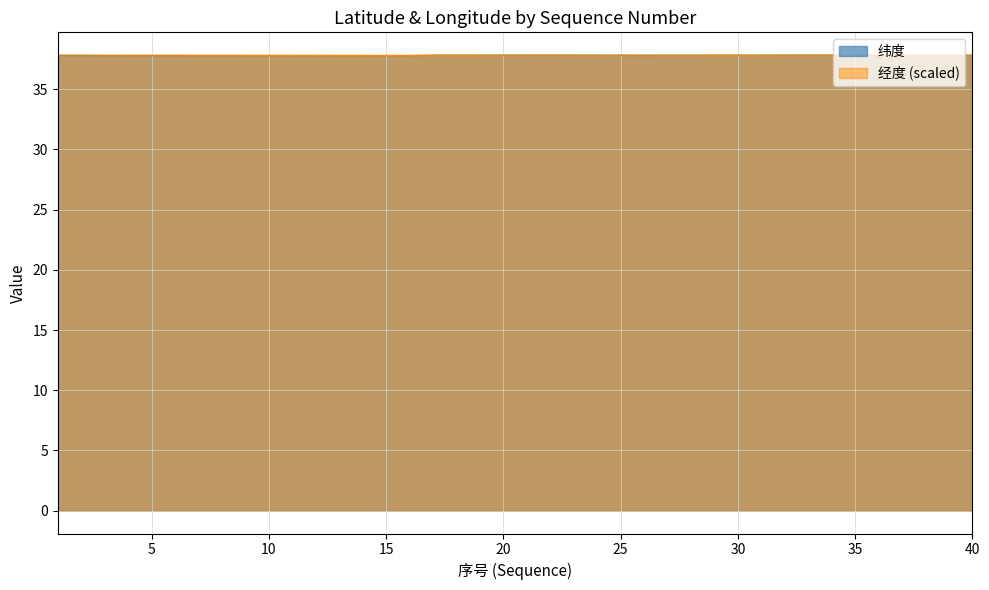

Which series has the largest total across all categories?

经度